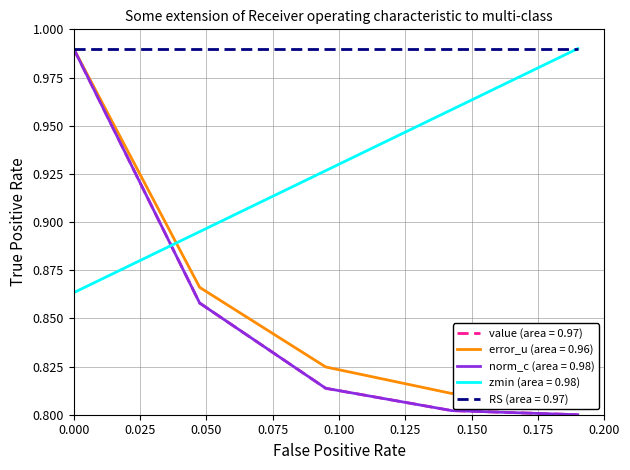

Does the chart display data point markers on the line(s)?

No